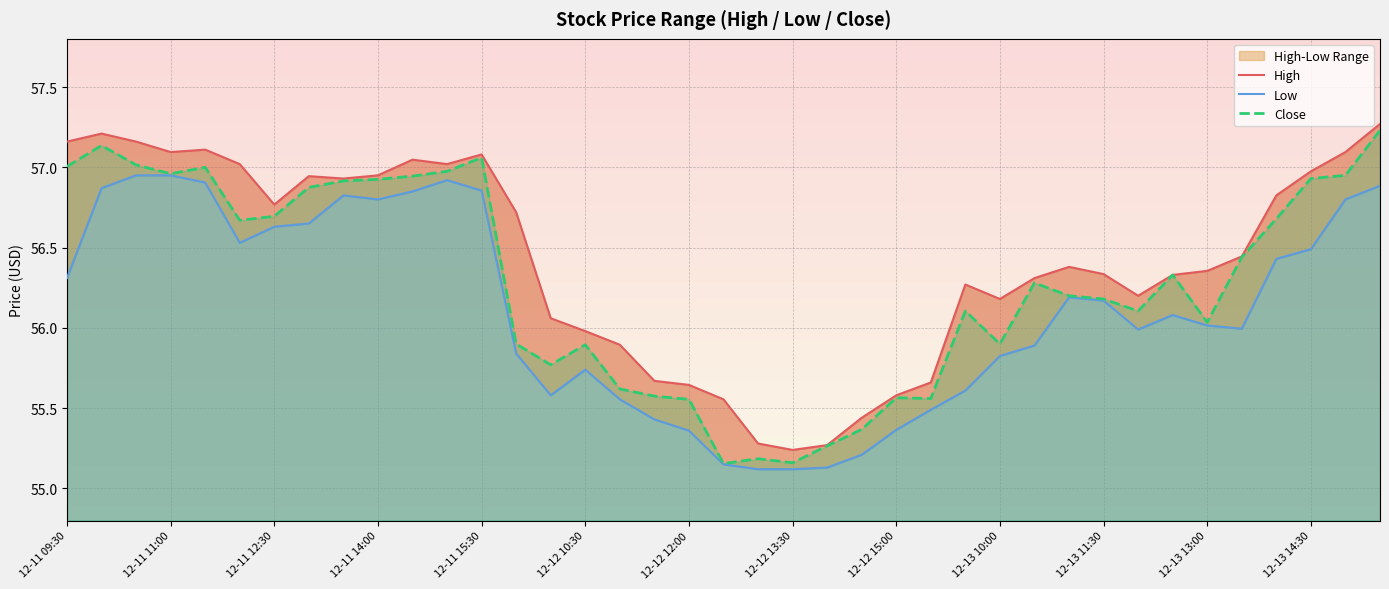

True or false: High and Low cross at least once.

False